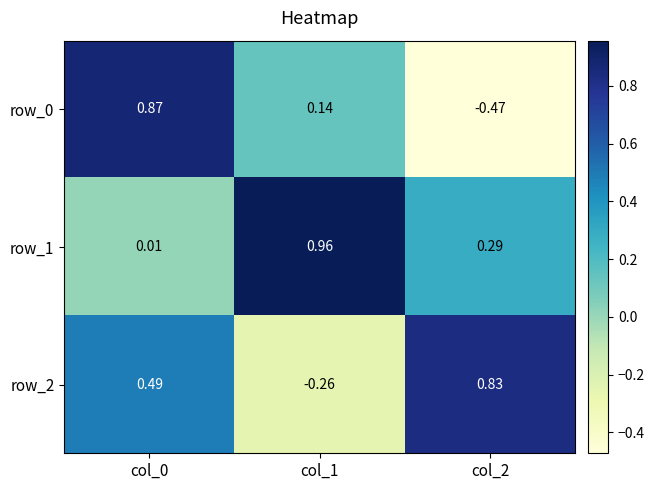

What is the sum of the row_1 values at col_1 and col_0?

1.0